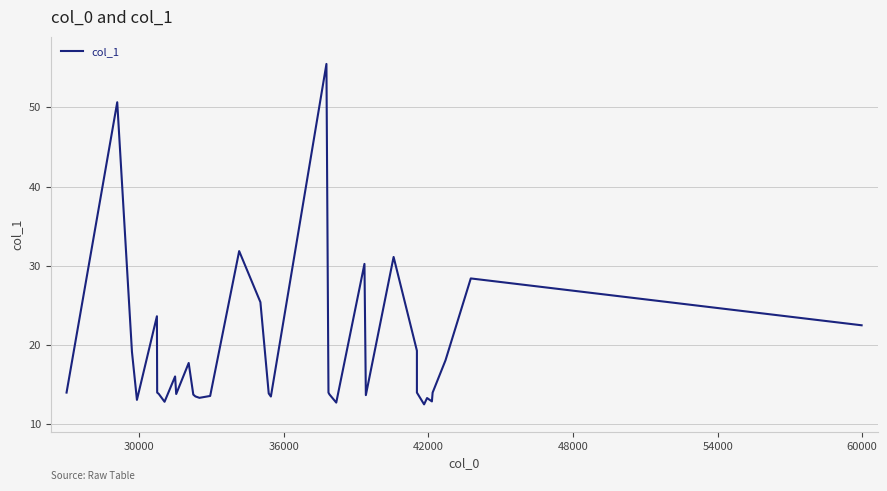

What is the greatest value displayed?

55.5